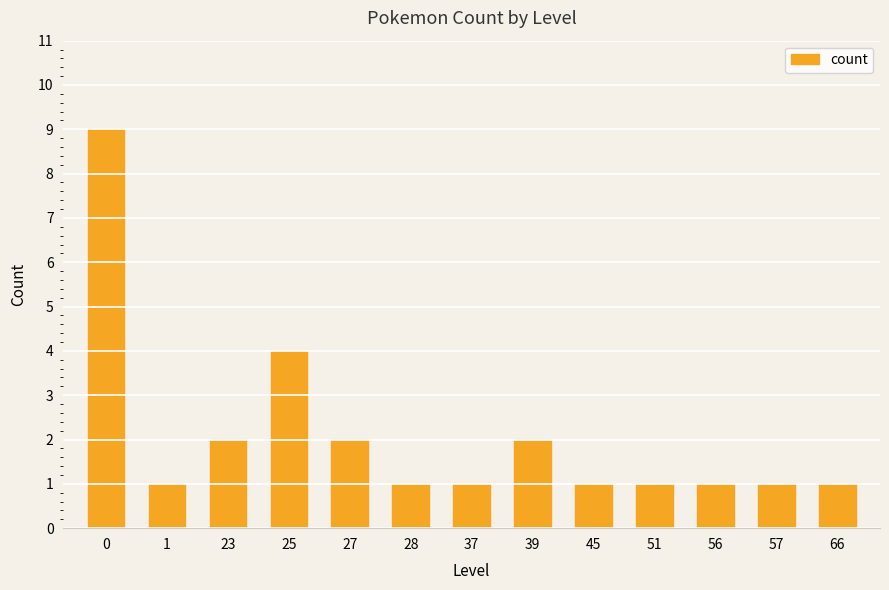

Reading left to right, extract all data points from this chart.

0=9	1=1	23=2	25=4	27=2	28=1	37=1	39=2	45=1	51=1	56=1	57=1	66=1